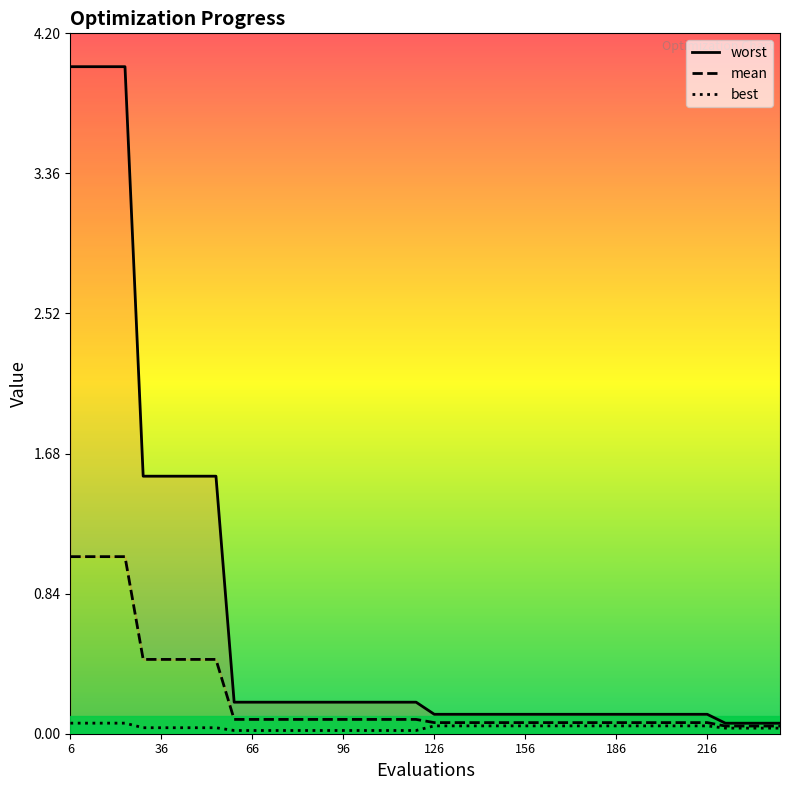

The best series shows 0.0 at 216. True or false?

True